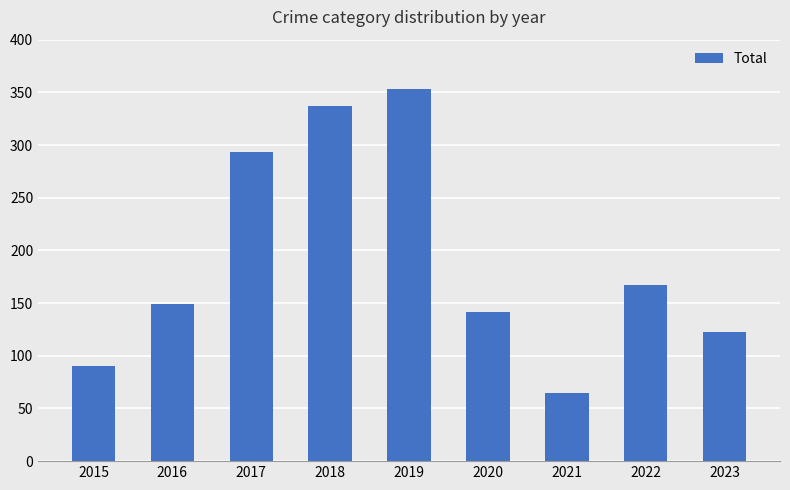

What is the difference between the second highest and minimum values?

272